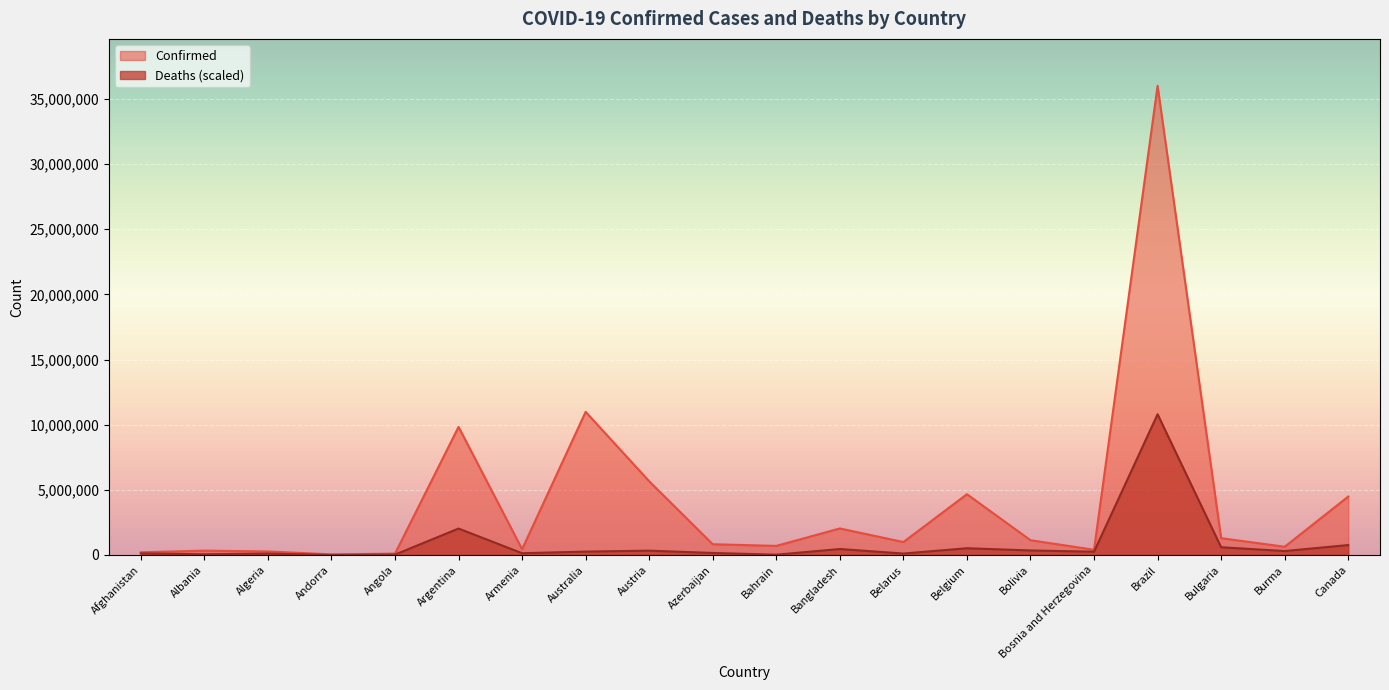

What position from the left is Australia?

8